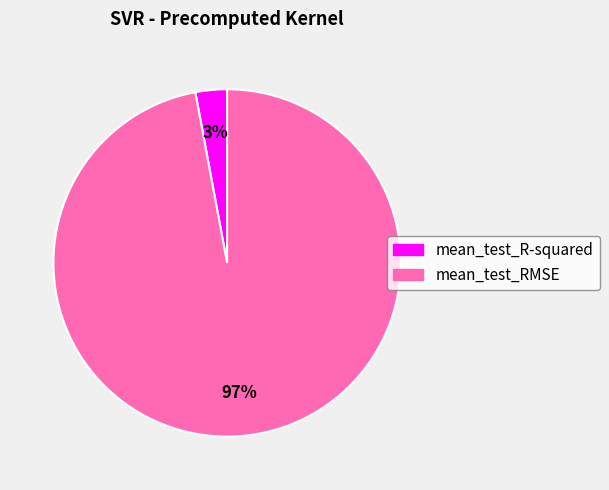

To the nearest percent, what is the difference between the largest and smallest slice percentages?

94%